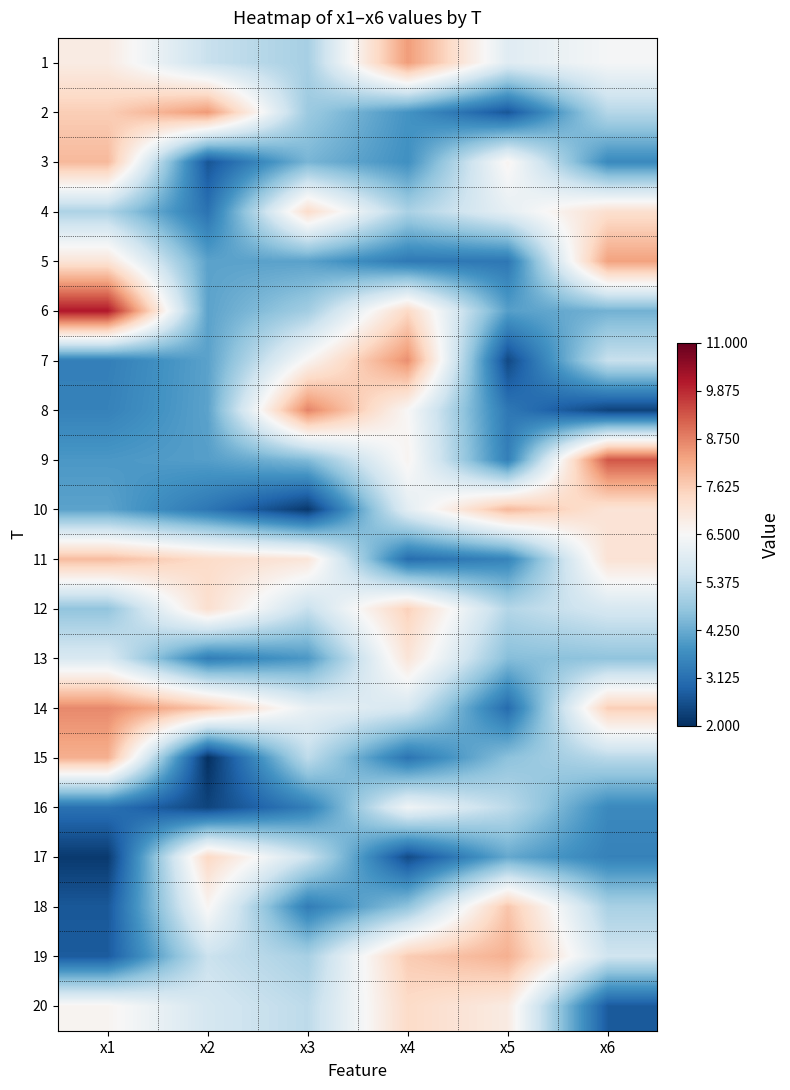

What is the total value across all series at x6?

110.4